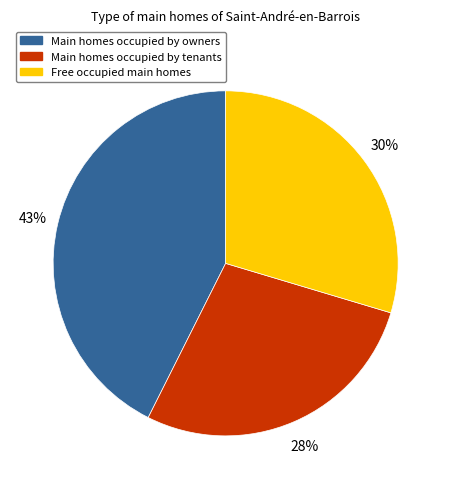

How many slices are in this pie chart?

3